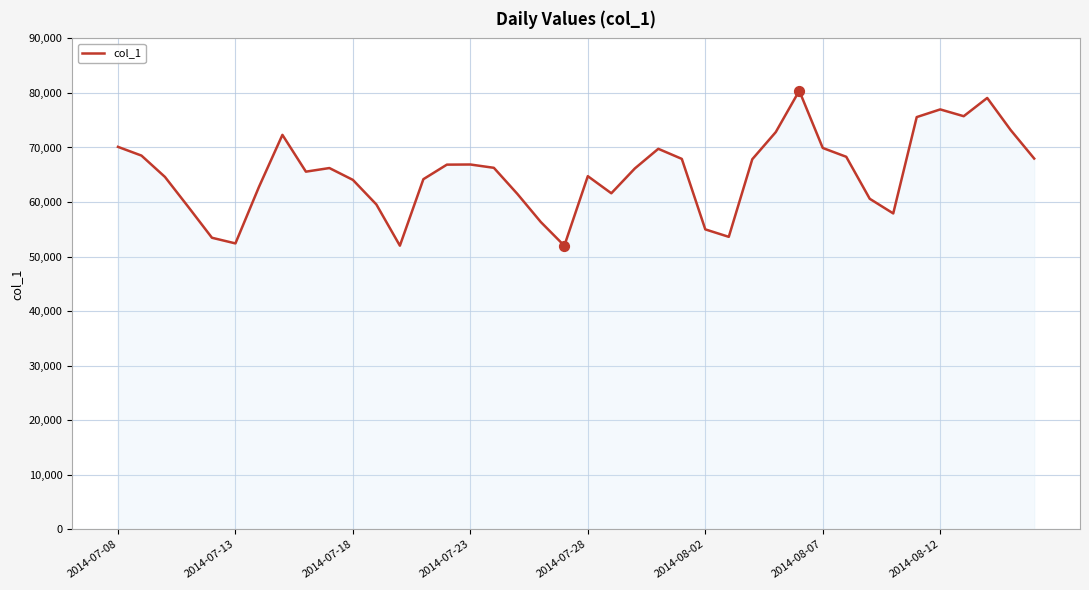

What is the smallest value displayed?

51991